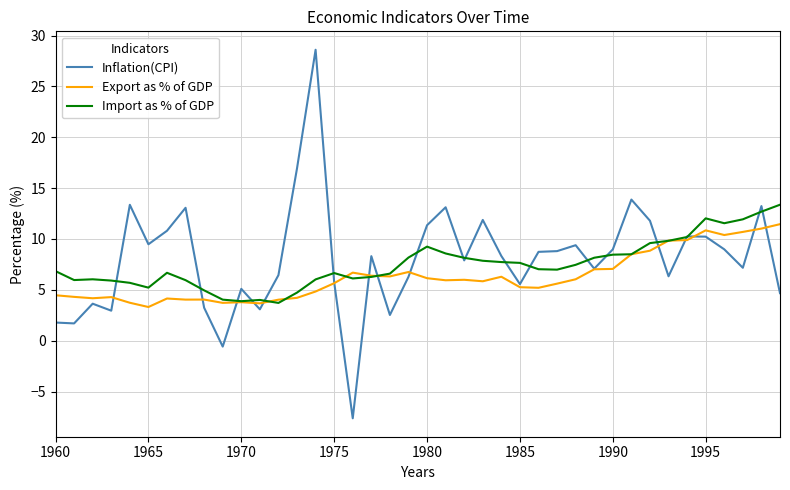

Which series has the largest range (max minus min)?

Inflation(CPI)